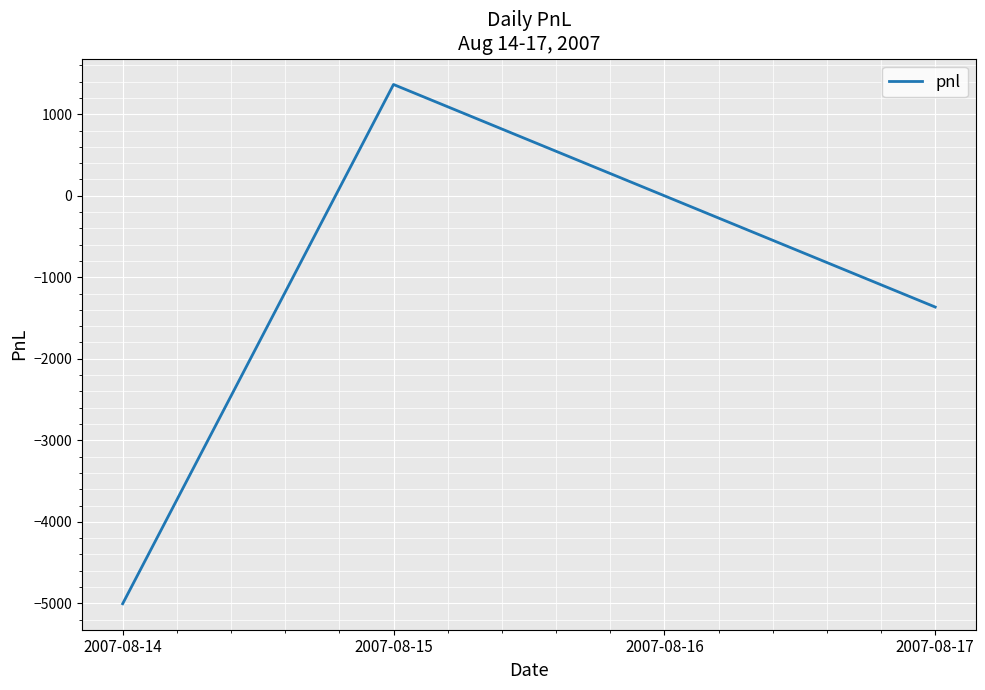

Does the chart have visible grid lines?

Yes